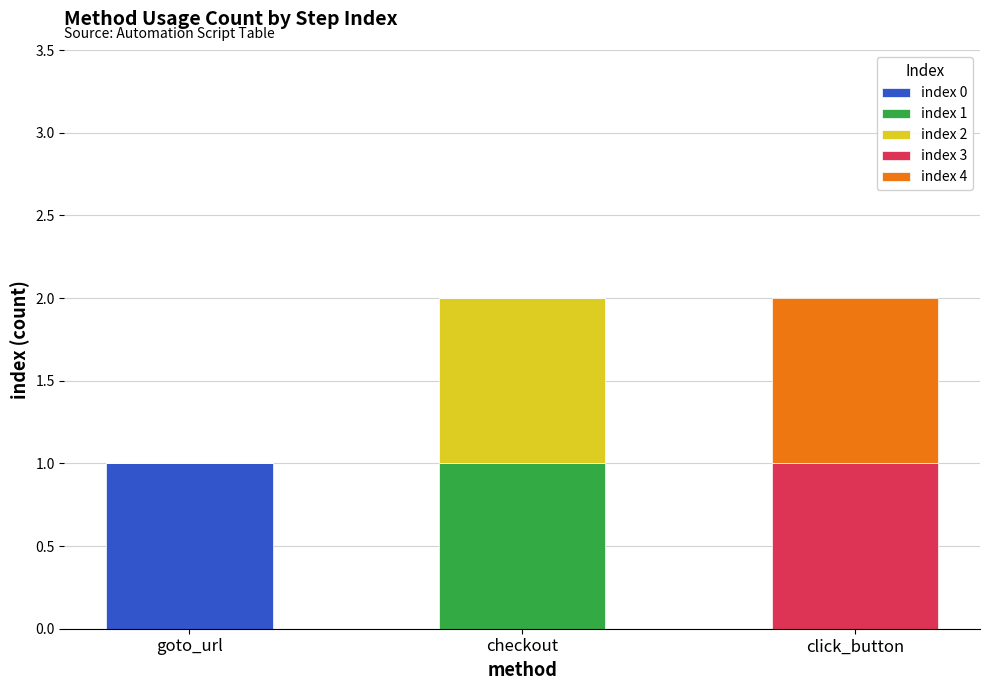

Is it true that index 0 equals 2 at goto_url?

False